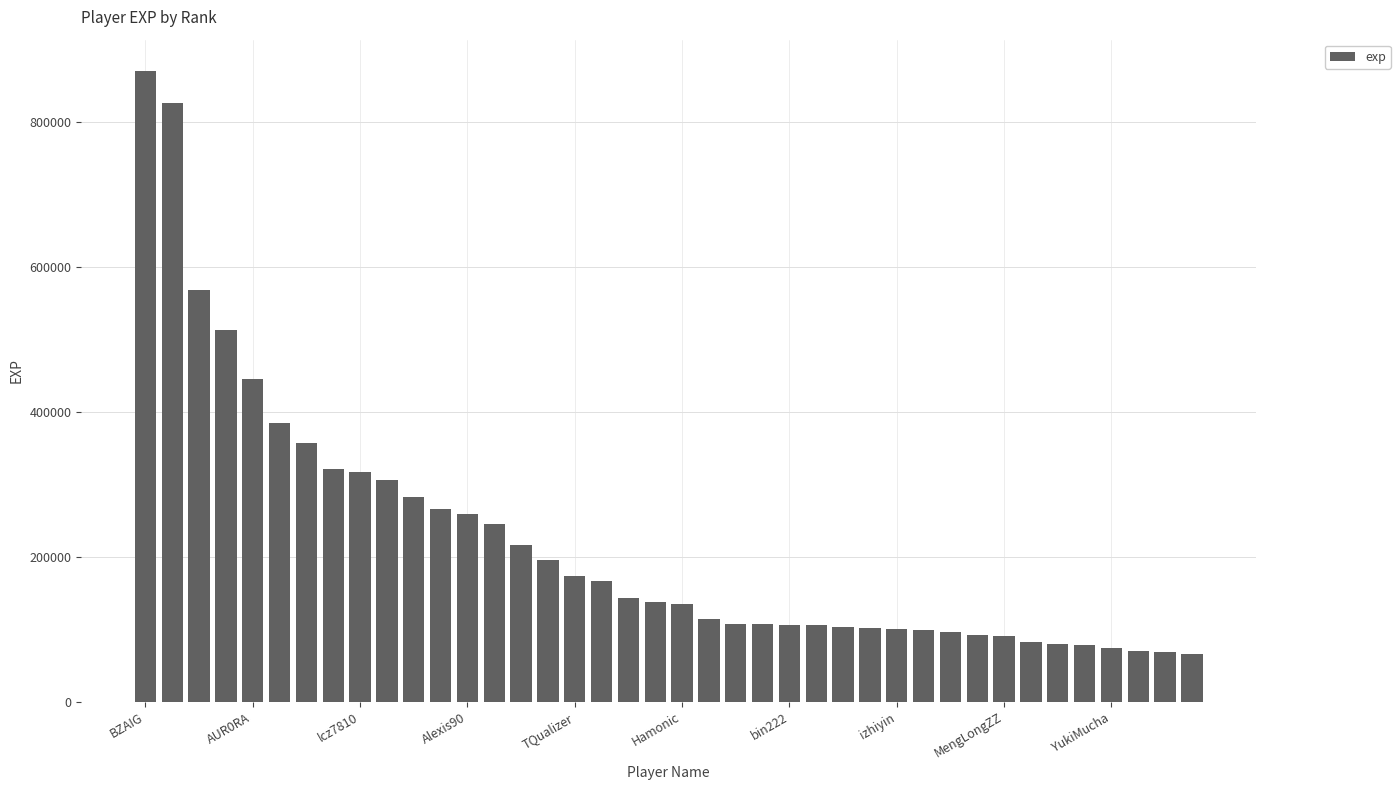

What is the minimum value shown in the chart?

65942